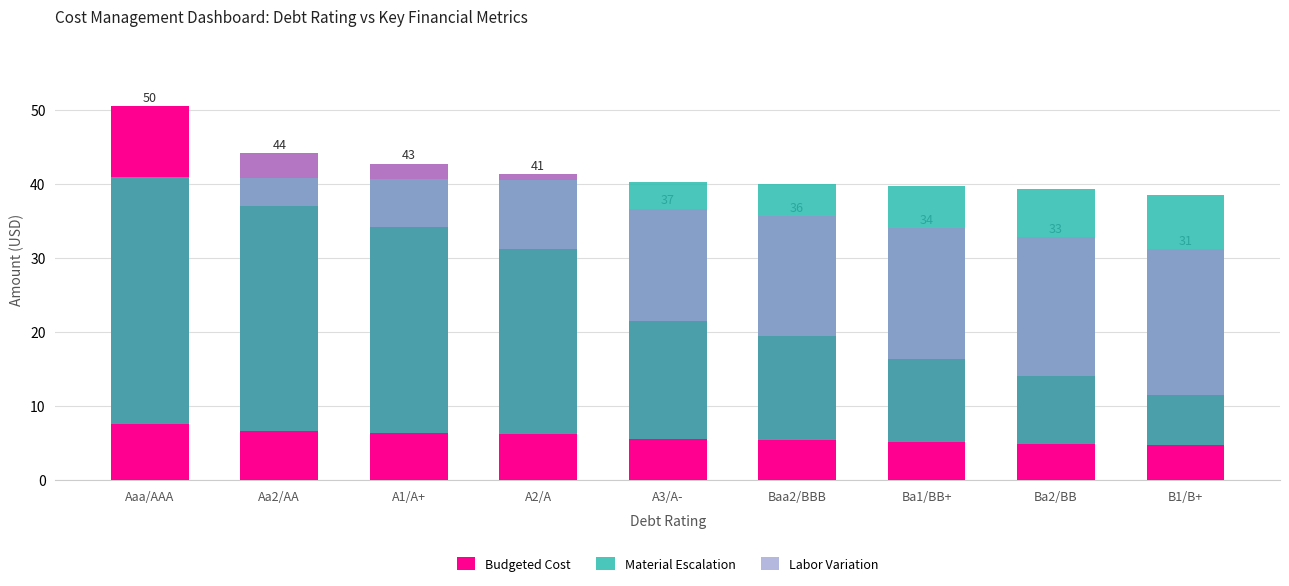

Reading left to right, extract all data points from this chart.

Budgeted Cost: Aaa/AAA=50.5	Aa2/AA=44.1	A1/A+=42.7	A2/A=41.3	A3/A-=36.7	Baa2/BBB=35.6	Ba1/BB+=34.0	Ba2/BB=32.8	B1/B+=31.2
Material Escalation: Aaa/AAA=33.4	Aa2/AA=34.1	A1/A+=34.2	A2/A=34.3	A3/A-=34.7	Baa2/BBB=34.7	Ba1/BB+=34.6	Ba2/BB=34.4	B1/B+=33.8
Labor Variation: Aaa/AAA=0.0	Aa2/AA=7.1	A1/A+=8.6	A2/A=10.1	A3/A-=15.2	Baa2/BBB=16.2	Ba1/BB+=17.7	Ba2/BB=18.7	B1/B+=19.7